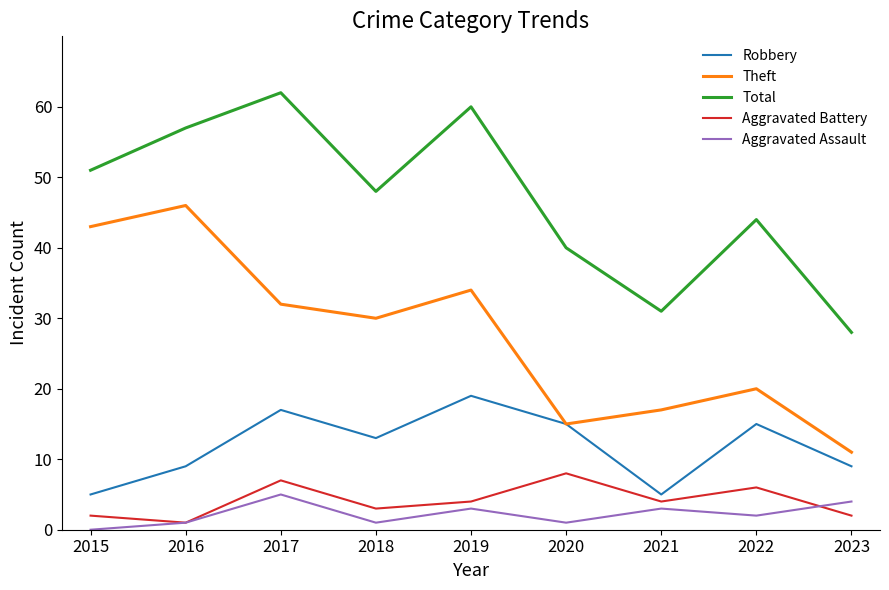

True or false: Aggravated Assault and Theft cross at least once.

False